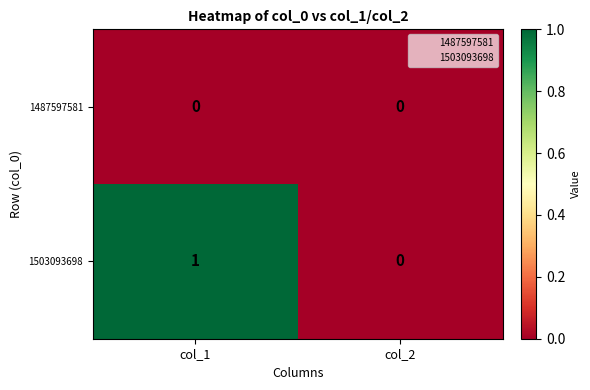

What is the spread (max minus min) of values at col_1?

1